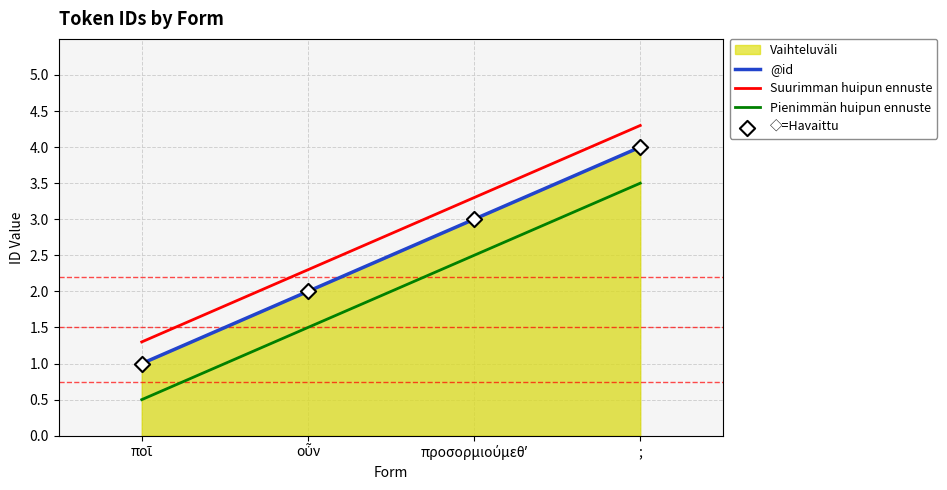

What is the total value across all series at οὖν?

7.8